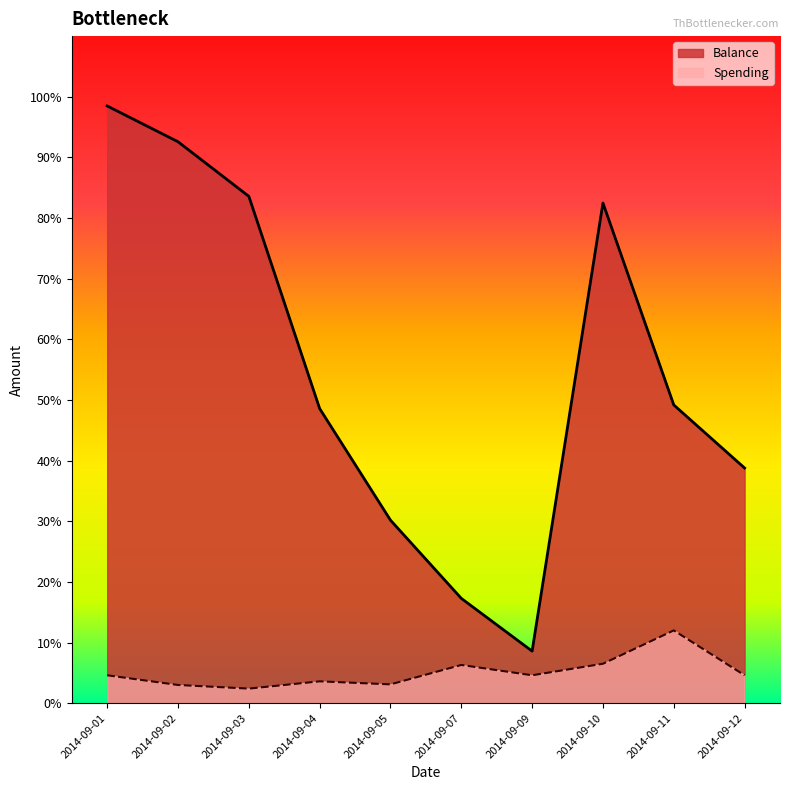

What is the value of the Spending point at the 9th from the left?

12.0